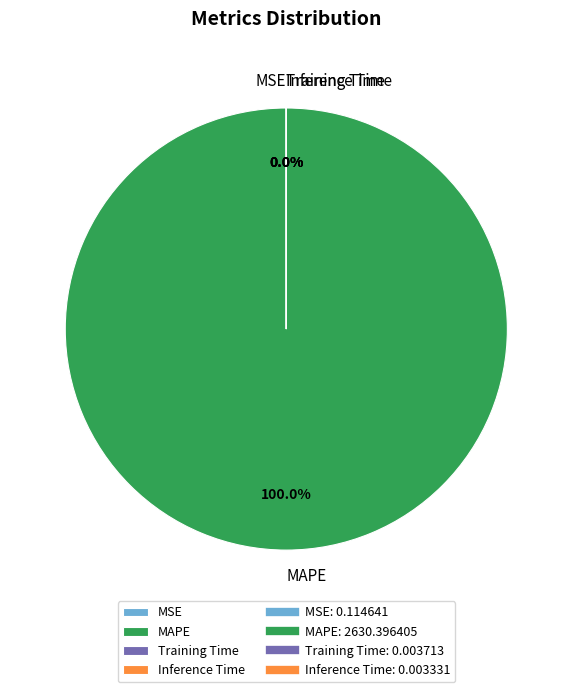

Between MSE and Training Time, which is larger?

MSE